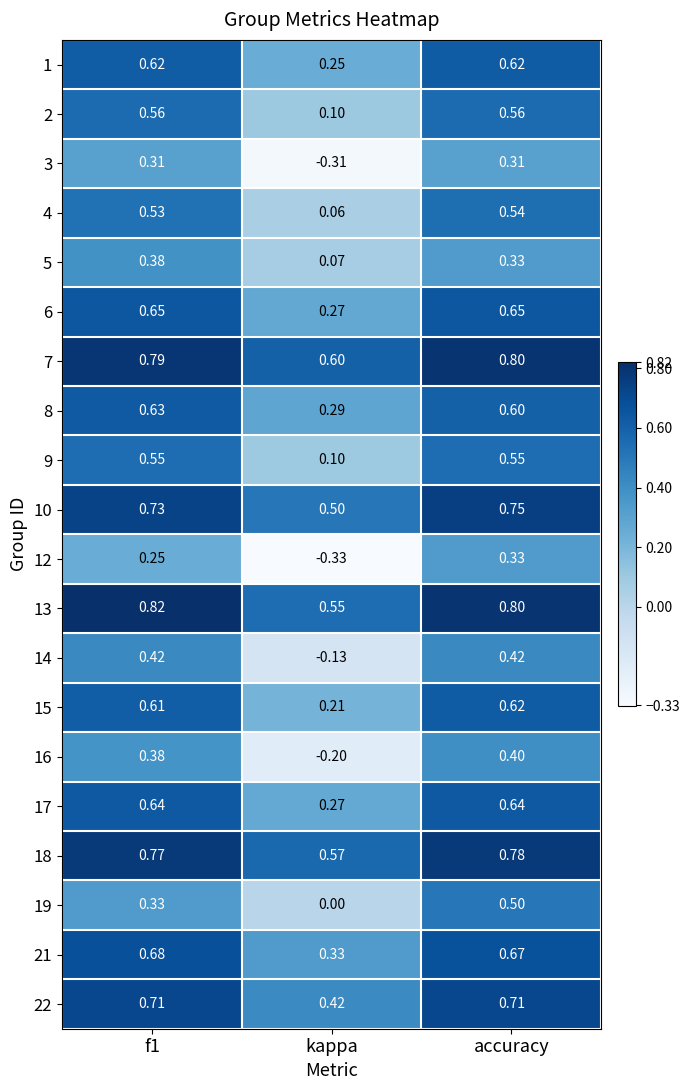

At which category is the sum across all series the highest?

accuracy